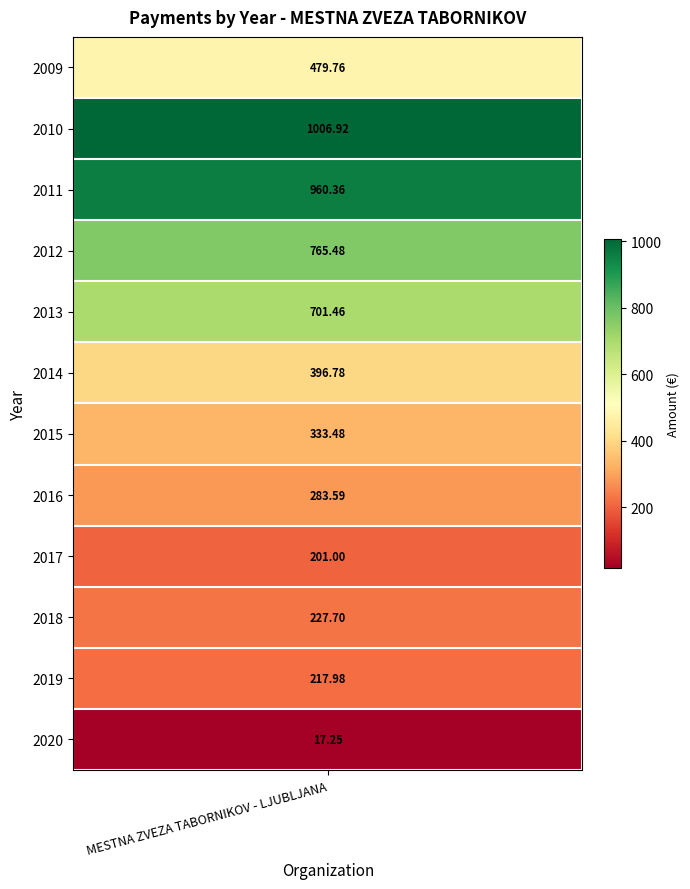

Where is the data nearest to the value 512?

2009